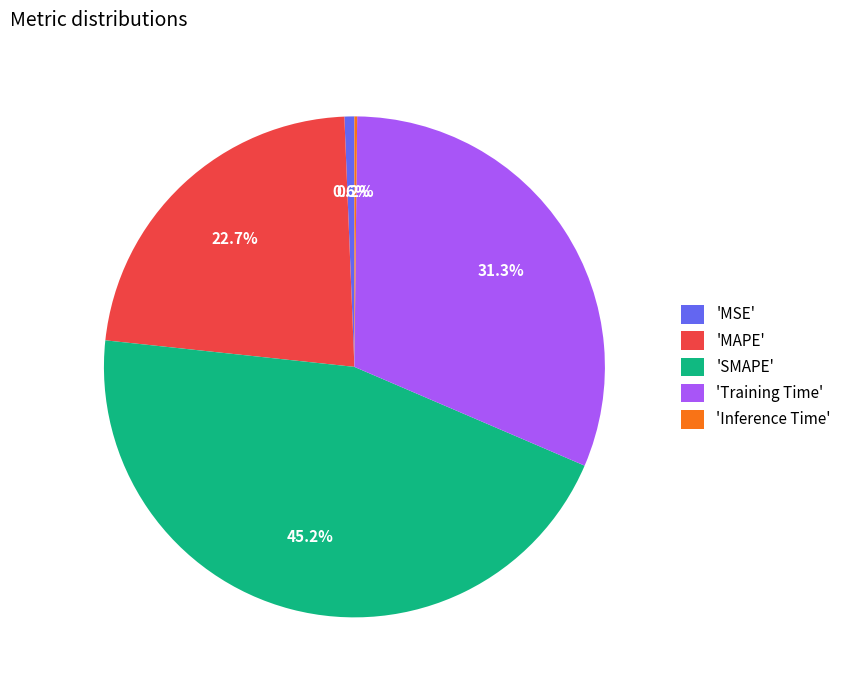

Between 'MSE' and 'SMAPE', which is larger?

'SMAPE'